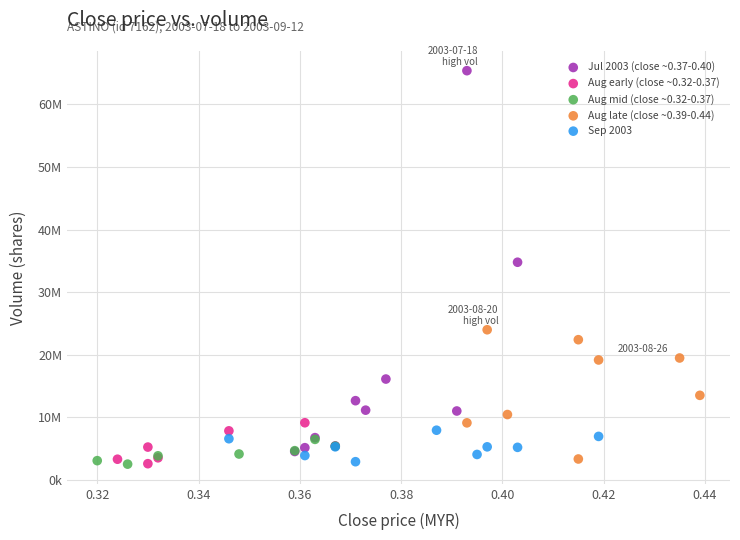

What are all the series names shown in the legend?

Jul 2003 (close ~0.37-0.40), Aug early (close ~0.32-0.37), Aug mid (close ~0.32-0.37), Aug late (close ~0.39-0.44), Sep 2003